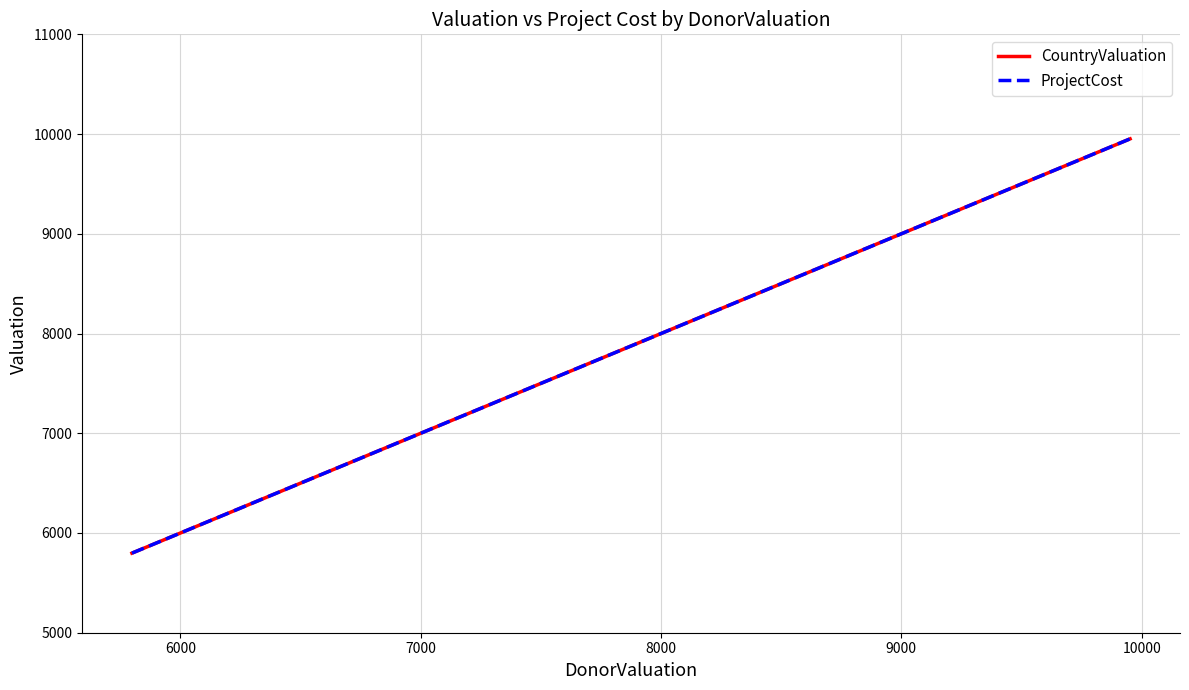

How many lines are shown in the chart?

2